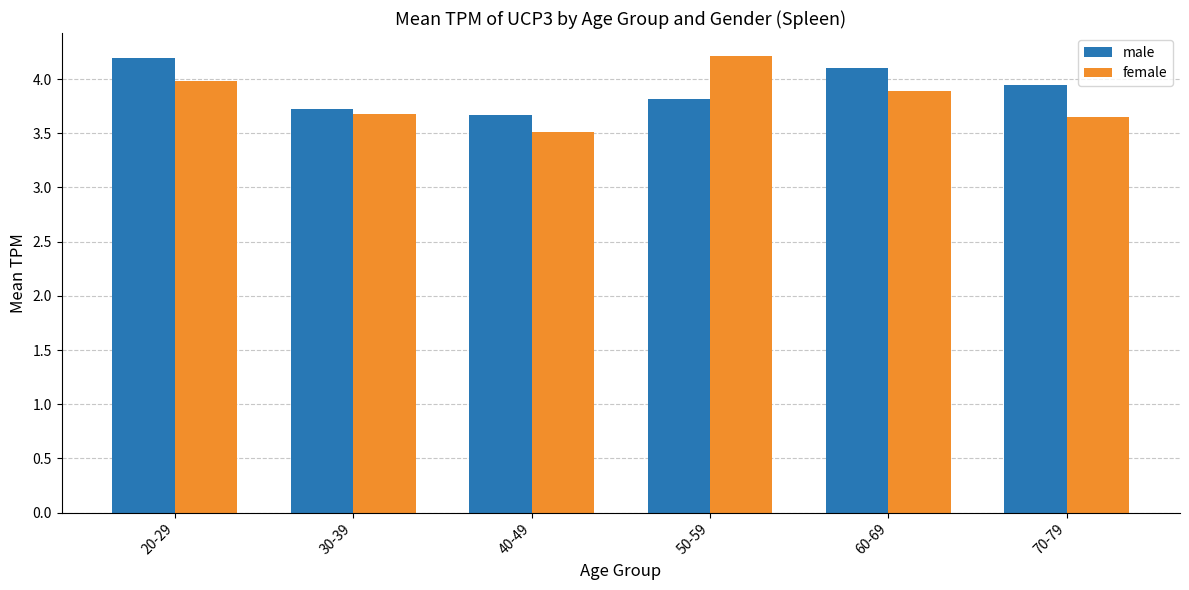

At how many categories does at least one series exceed 3?

6